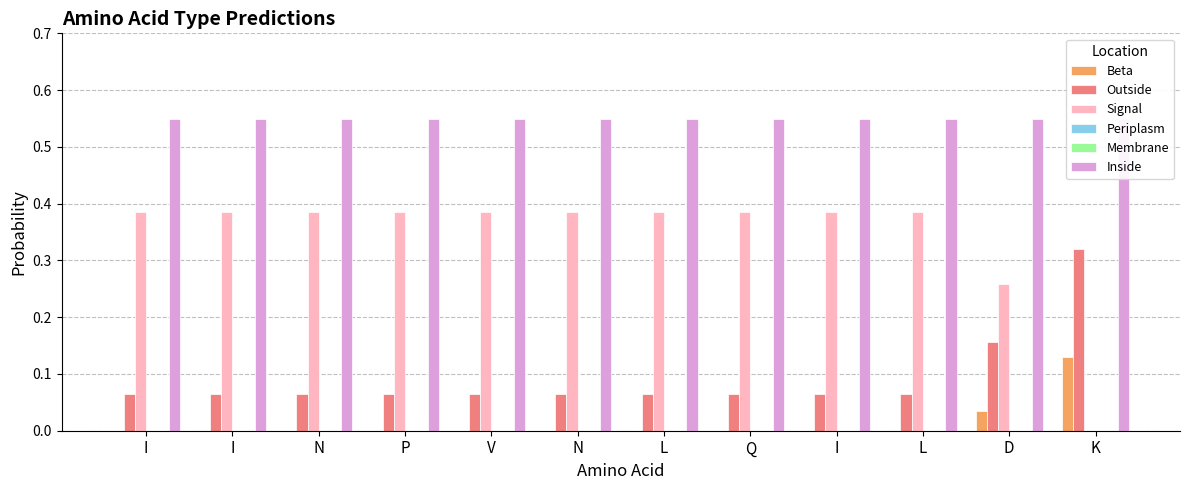

Is it true that Beta equals 0.0 at D?

True